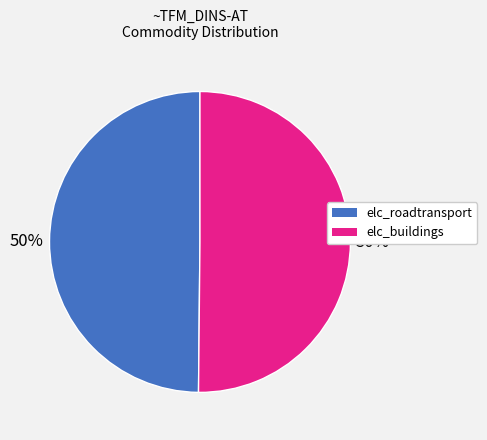

Approximately how many times larger is the value at elc_roadtransport compared to elc_buildings?

1.0